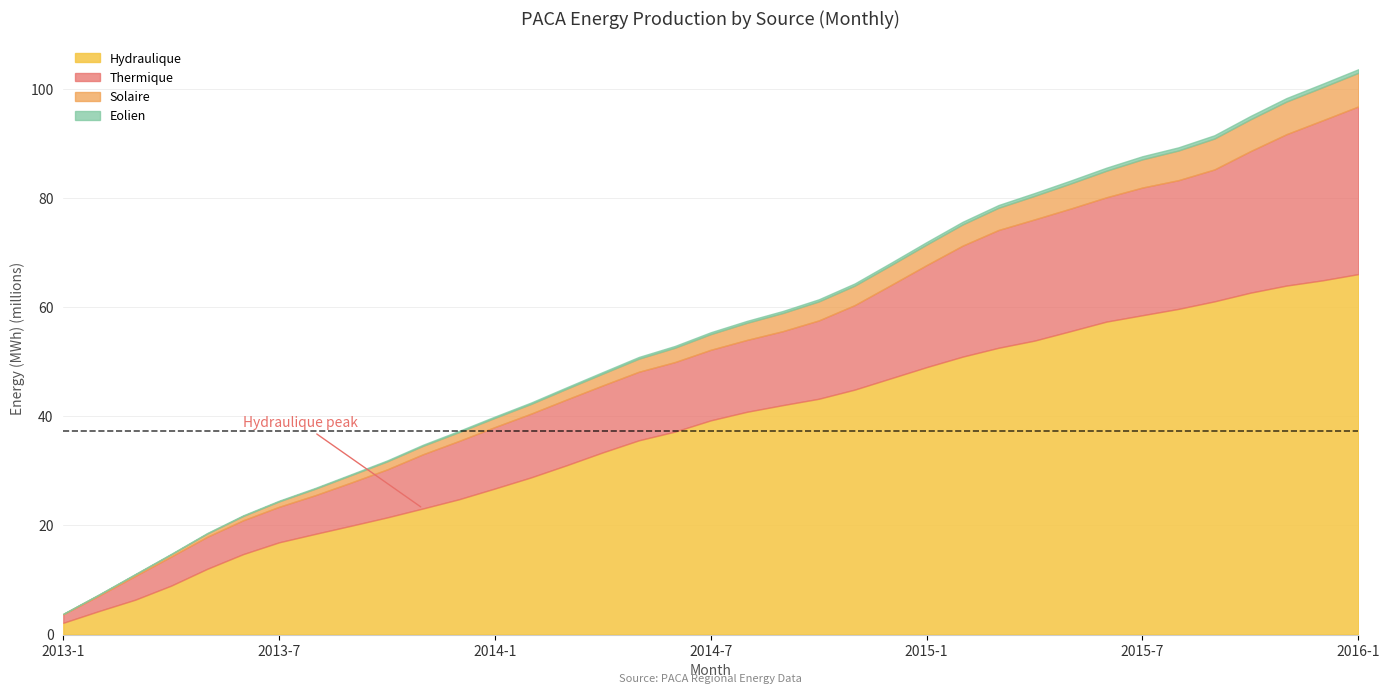

Which series changed the most between 2014-12 and 2015-8?

Hydraulique